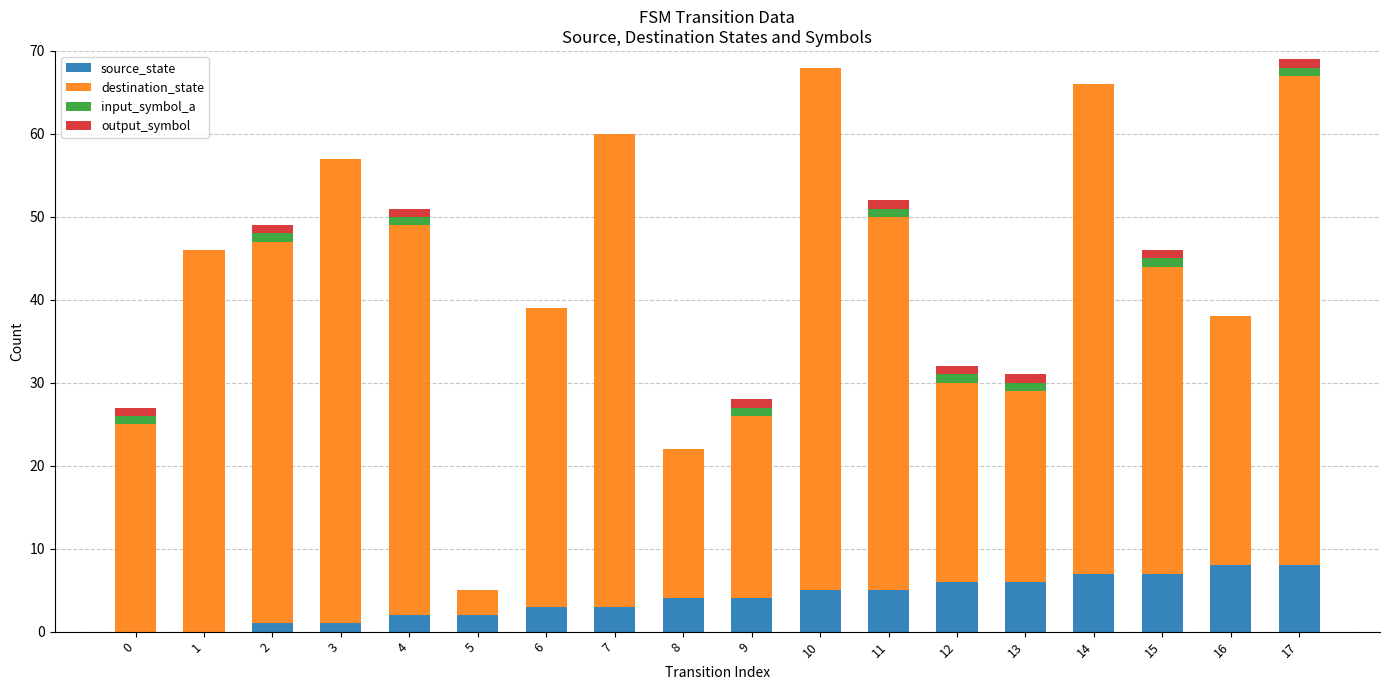

The source_state series shows 5 at 10. True or false?

True